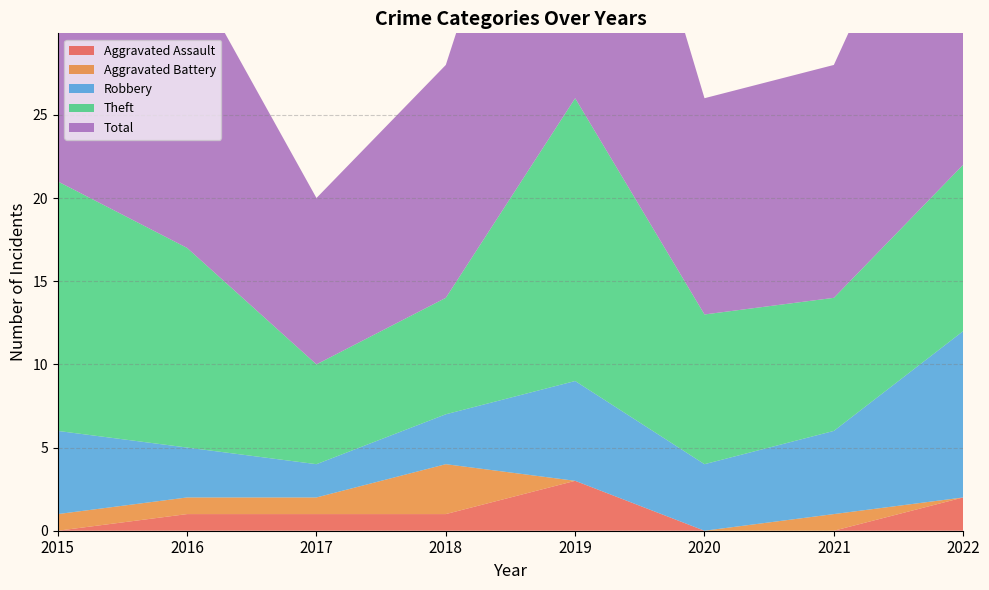

Reading left to right, what are all the values shown in this chart?

Aggravated Assault: 0	1	1	1	3	0	0	2
Aggravated Battery: 1	1	1	3	0	0	1	0
Robbery: 5	3	2	3	6	4	5	10
Theft: 15	12	6	7	17	9	8	10
Total: 21	17	10	14	26	13	14	23